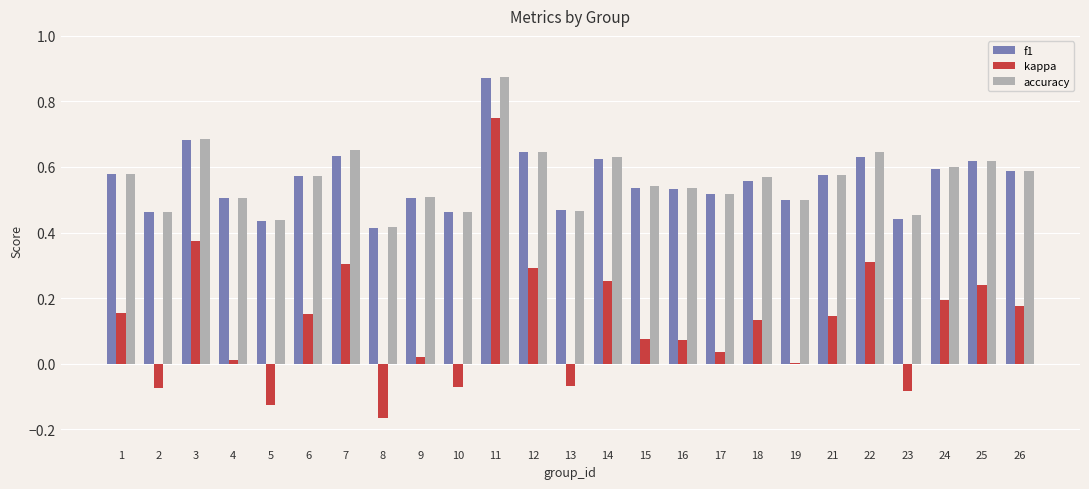

Is it true that f1 equals 1.0 at 7?

False